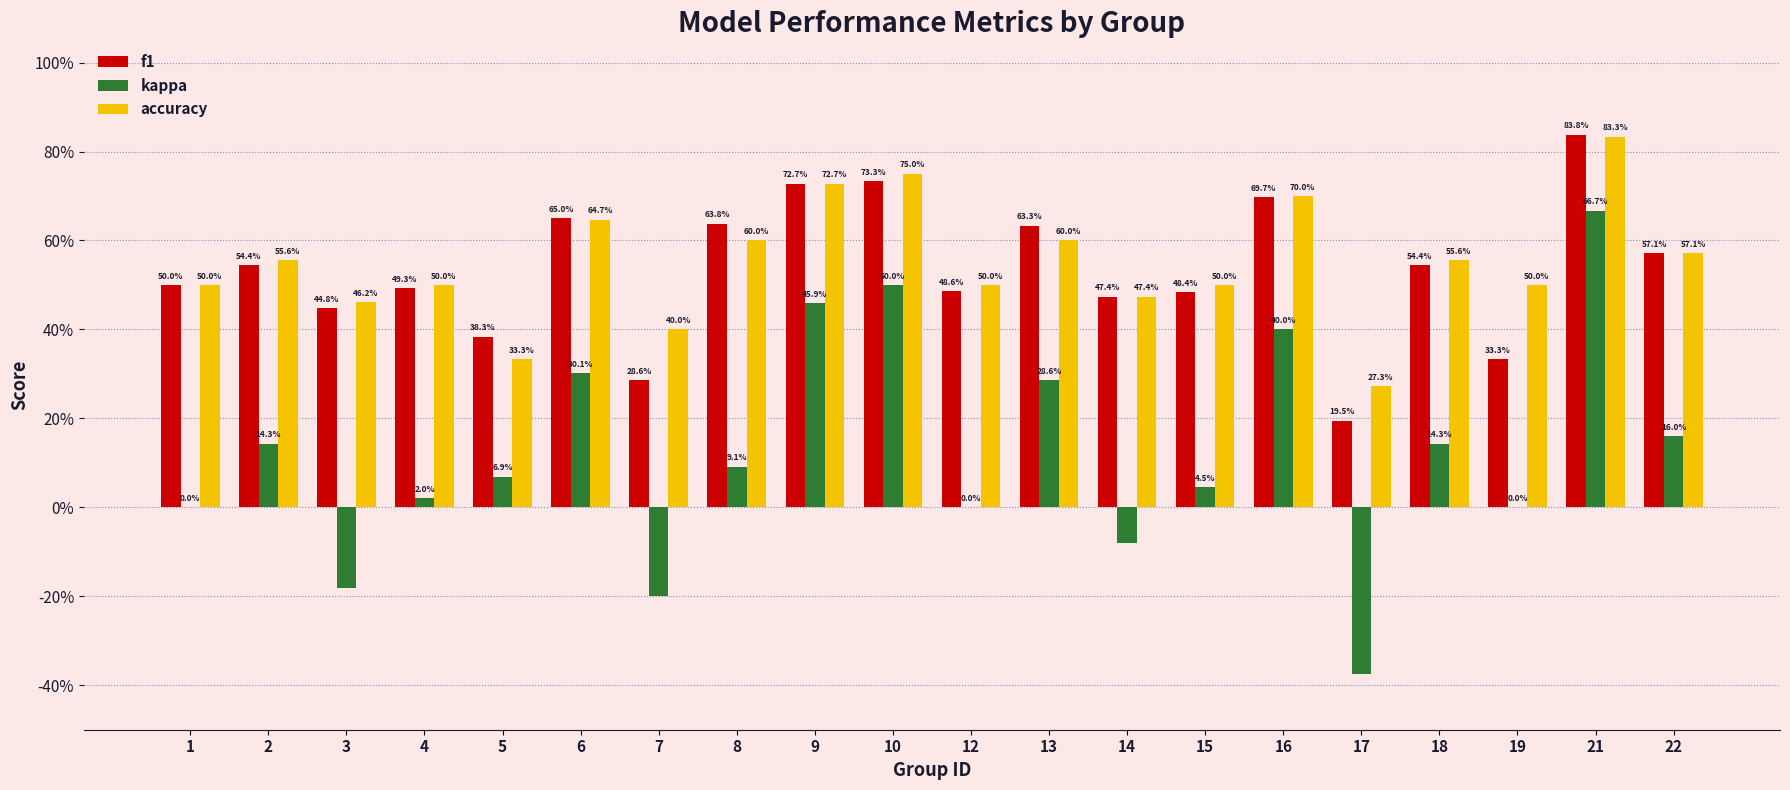

What are all the series names shown in the legend?

f1, kappa, accuracy